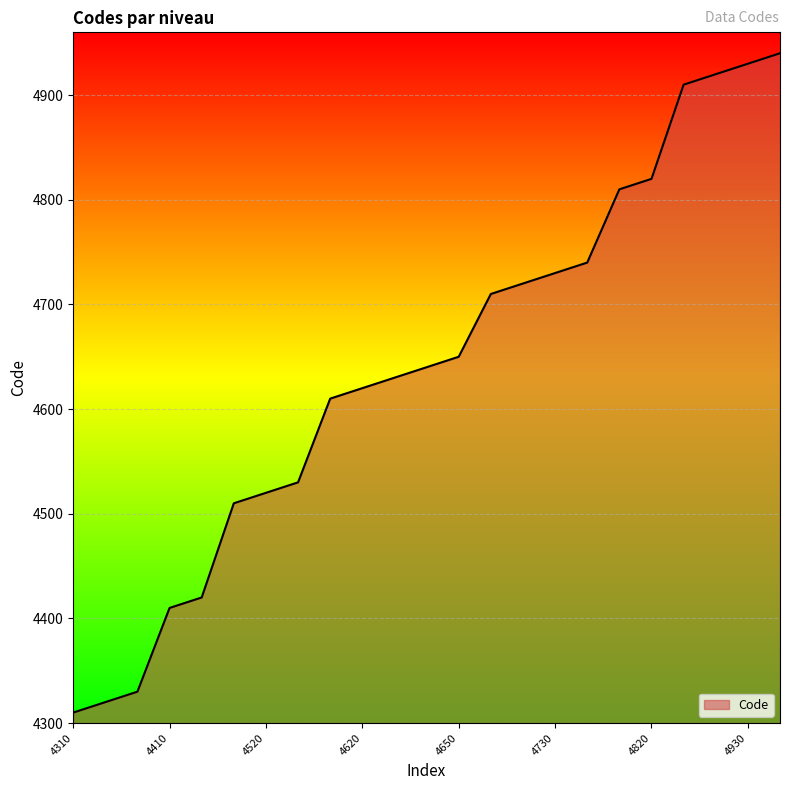

What is the difference between the maximum and minimum values?

630